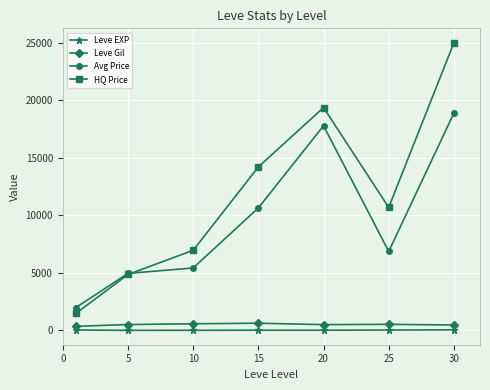

True or false: HQ Price has more than 0 interior local peaks.

True